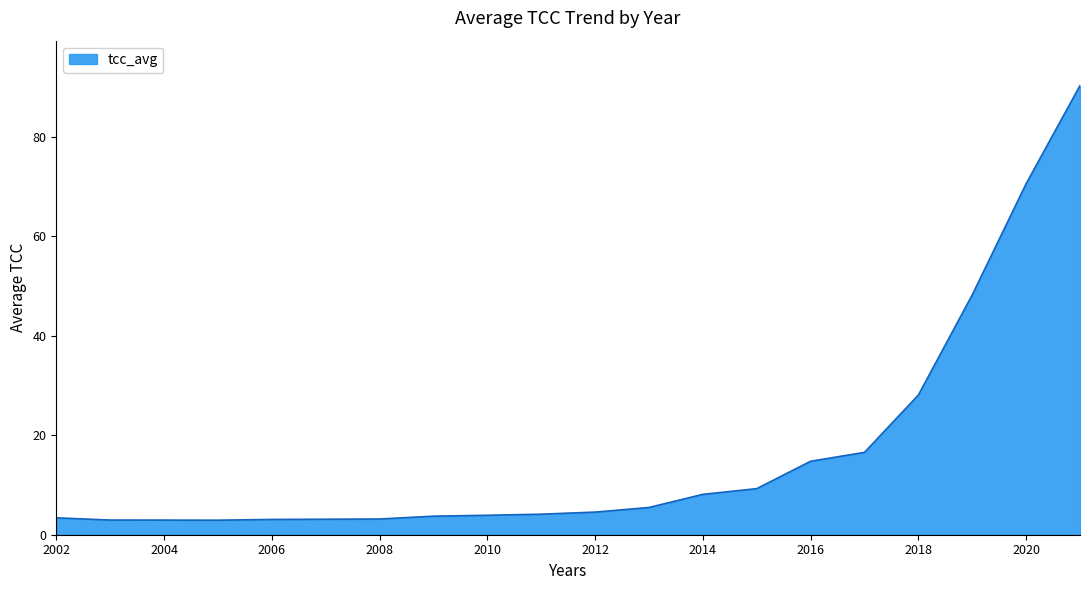

What is the maximum value shown in the chart?

90.3